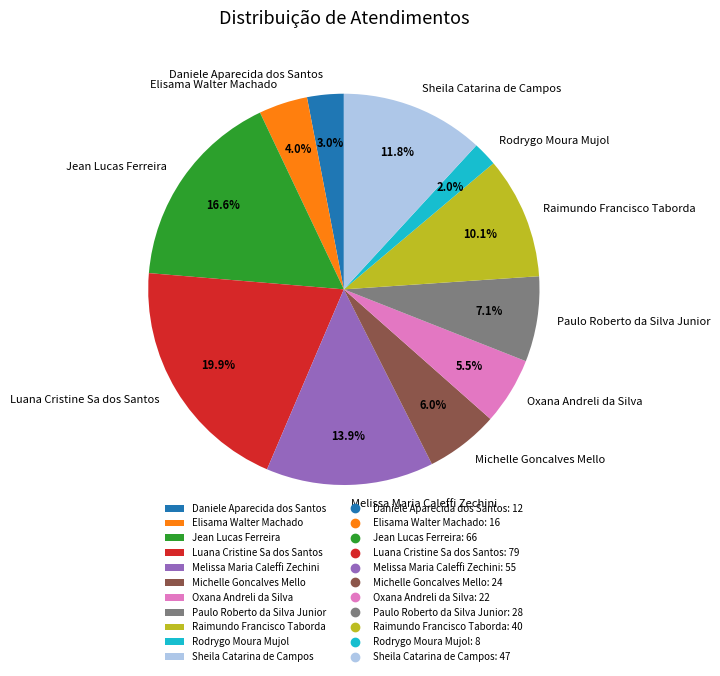

Which category has the biggest portion of the pie?

Luana Cristine Sa dos Santos